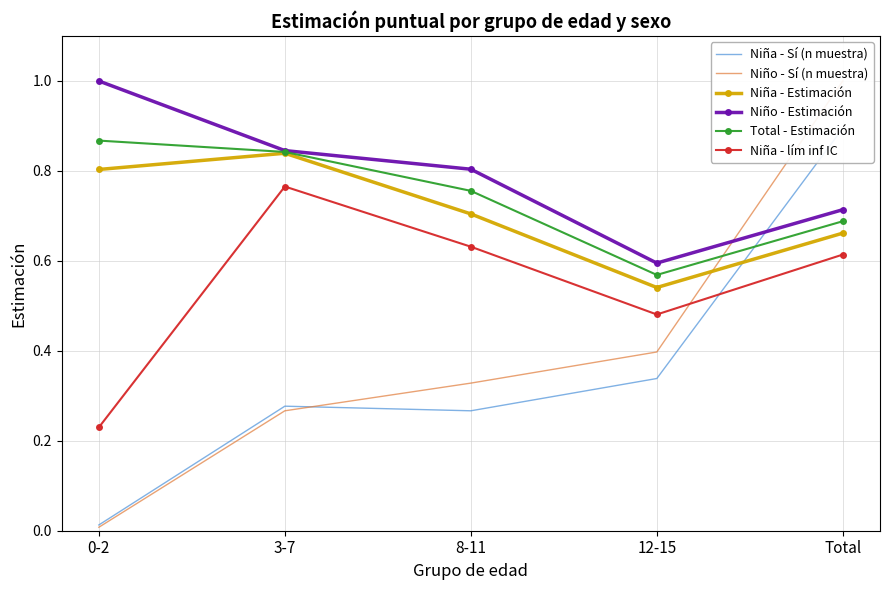

True or false: Total - Estimación and Niño - Estimación cross at least once.

False